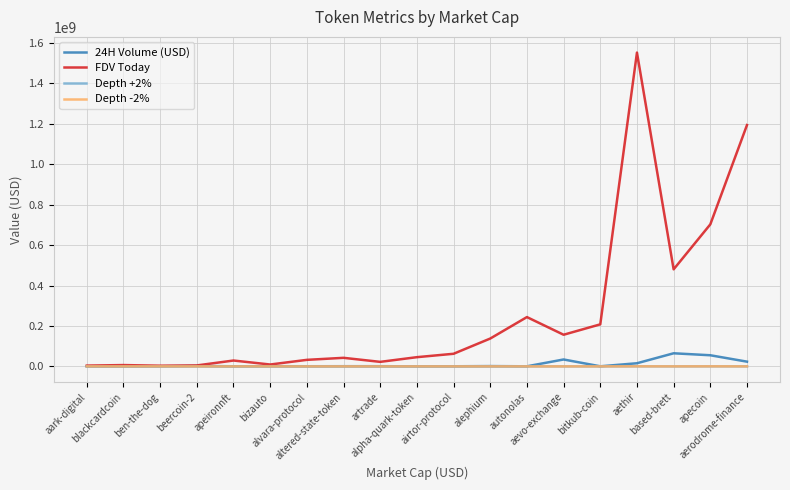

Is the value of Depth -2% at beercoin-2 greater than the value of FDV Today at aevo-exchange?

No